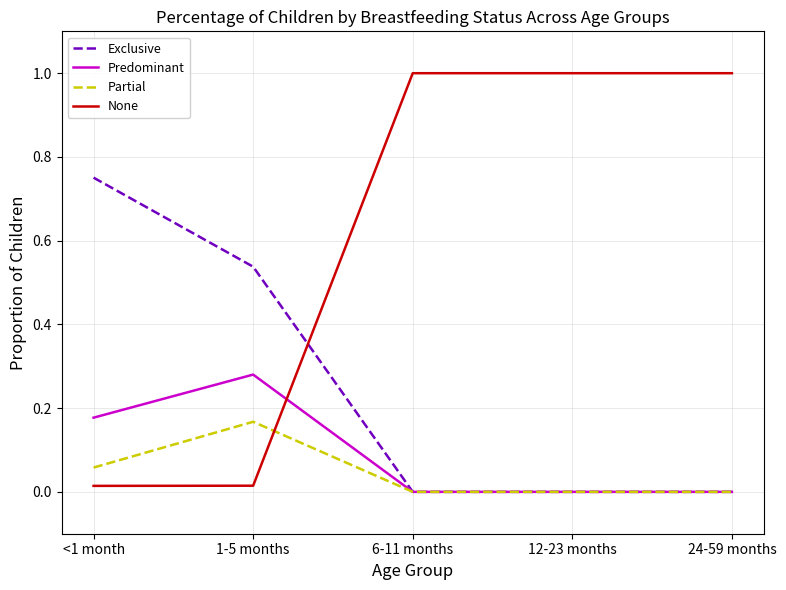

Which series ends up on top after the final intersection of Partial and None?

None